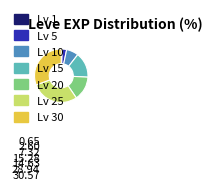

Is there any slice that represents more than half of the pie?

No